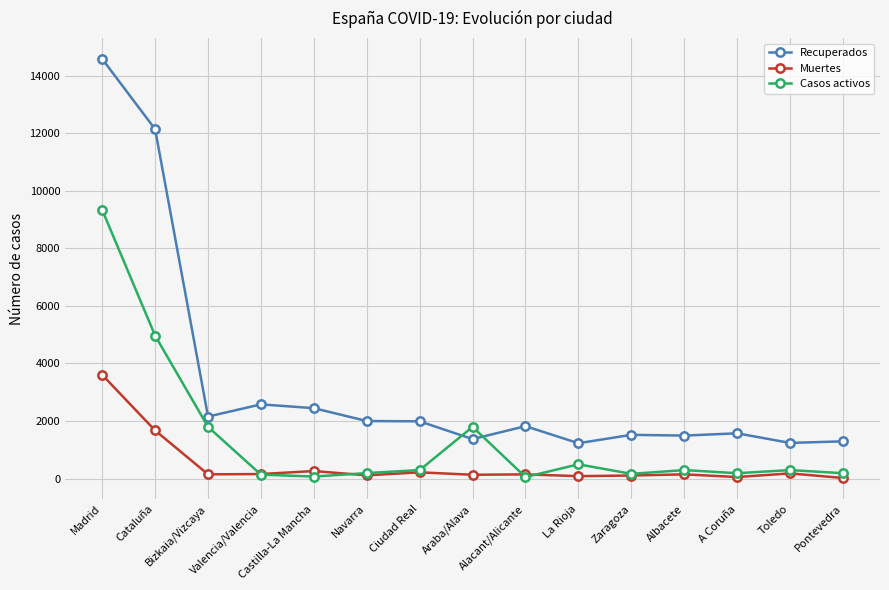

How many lines are shown in the chart?

3